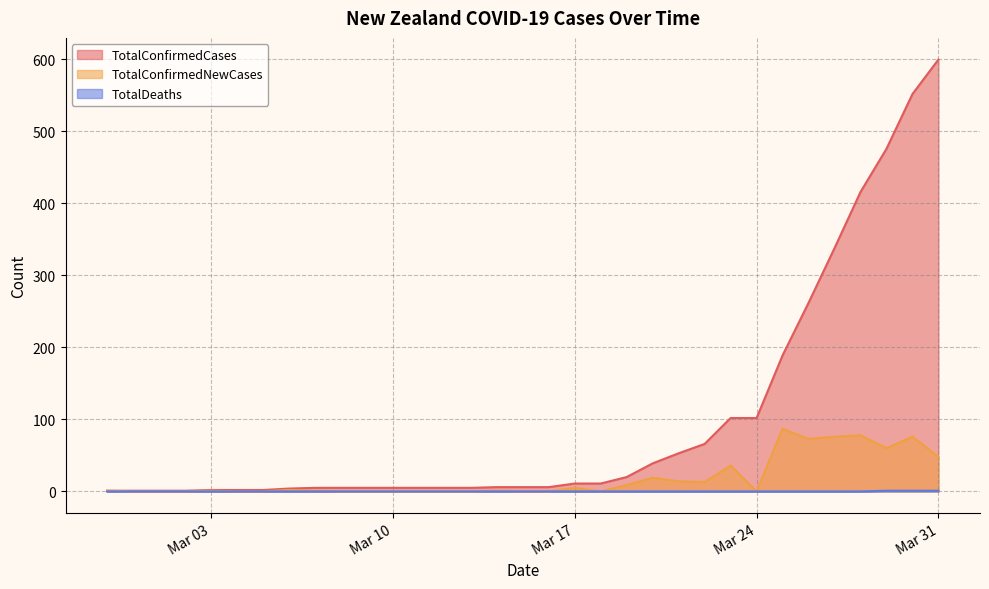

Rank the series by their maximum value, from lowest to highest.

TotalDeaths, TotalConfirmedNewCases, TotalConfirmedCases